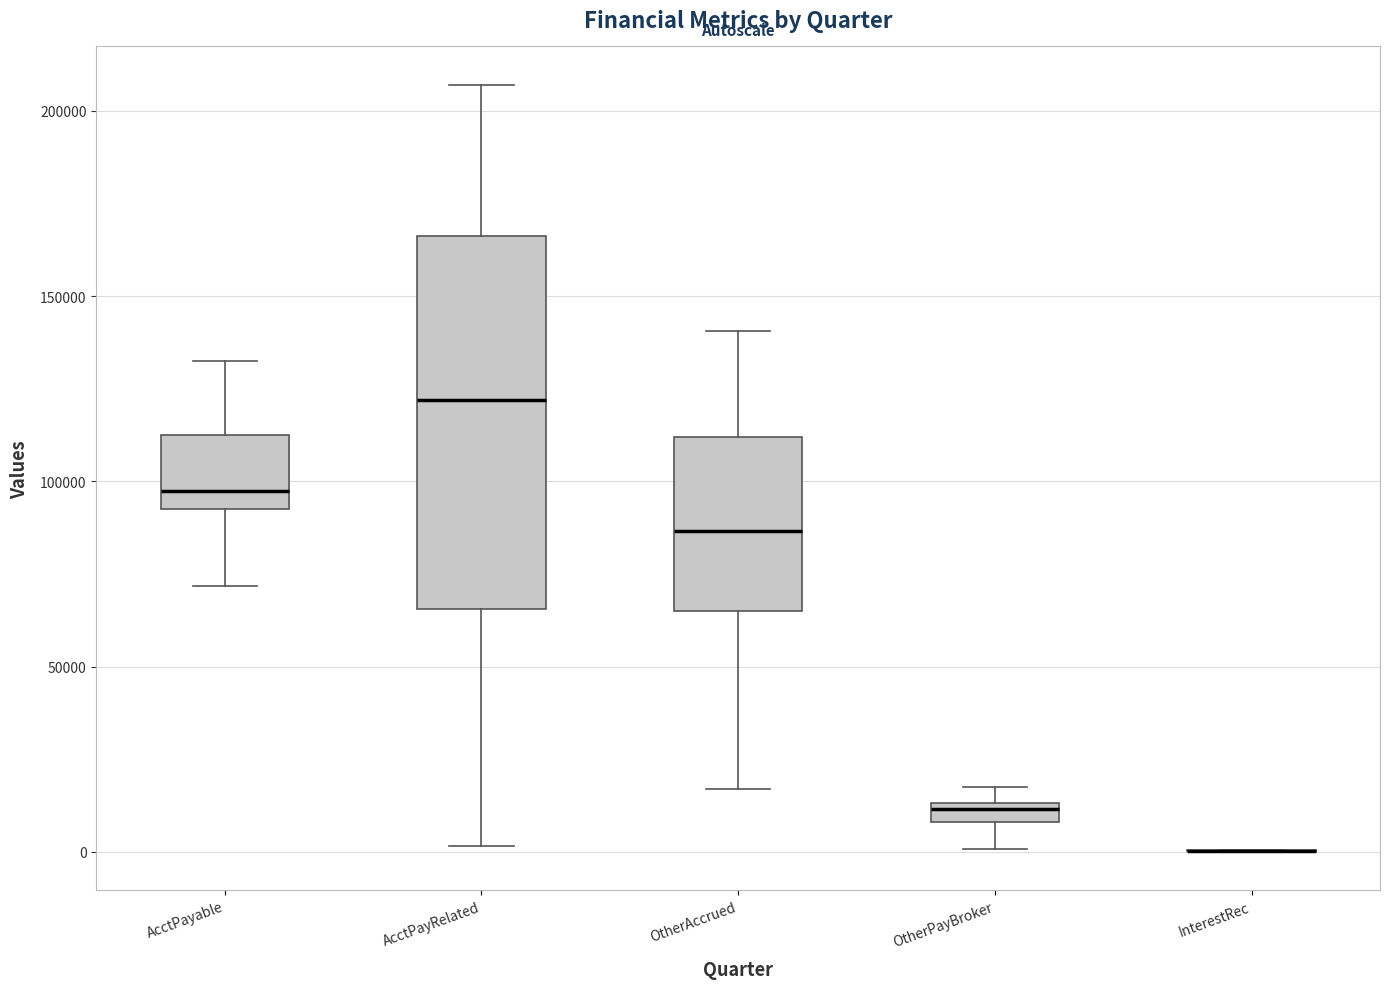

Where is the upper edge of the box for OtherPayBroker on the y-axis? The values are not printed on the chart, so give them approximately, as read against the axis.

15000